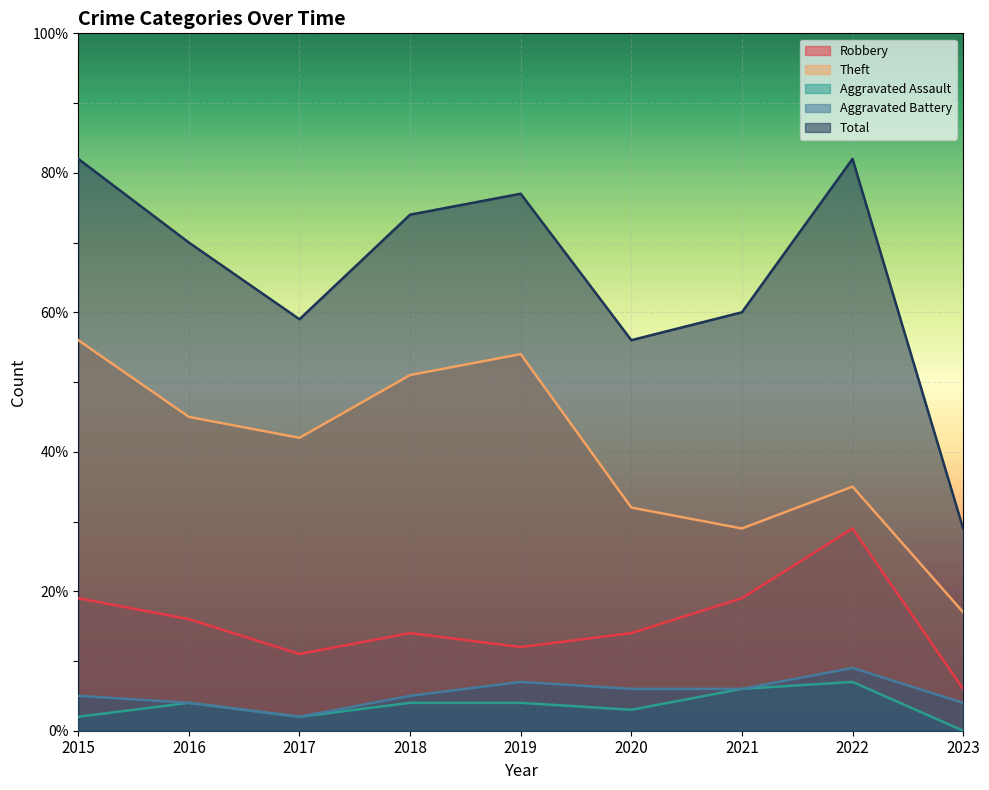

Where is the first local minimum for Robbery?

2017